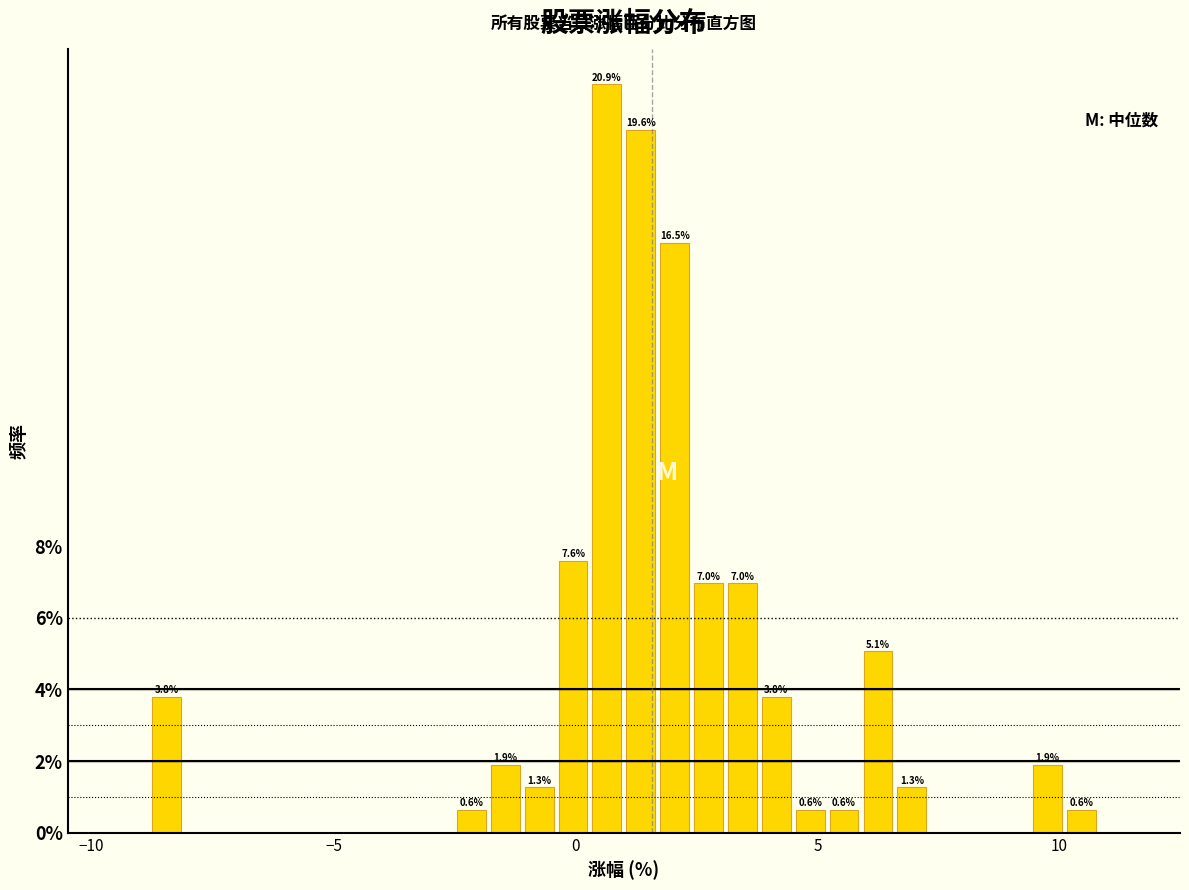

Around what value on the x-axis is the tallest bar? Give the approximate position of its centre, as read against the axis.

0.5